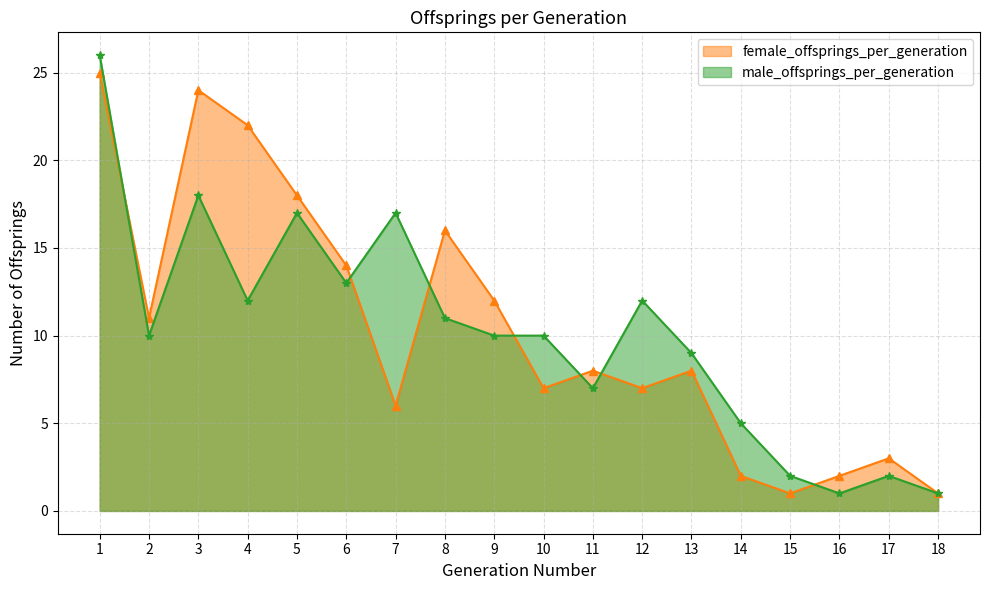

What is the difference between the maximum and second lowest values in the male_offsprings_per_generation series?

25